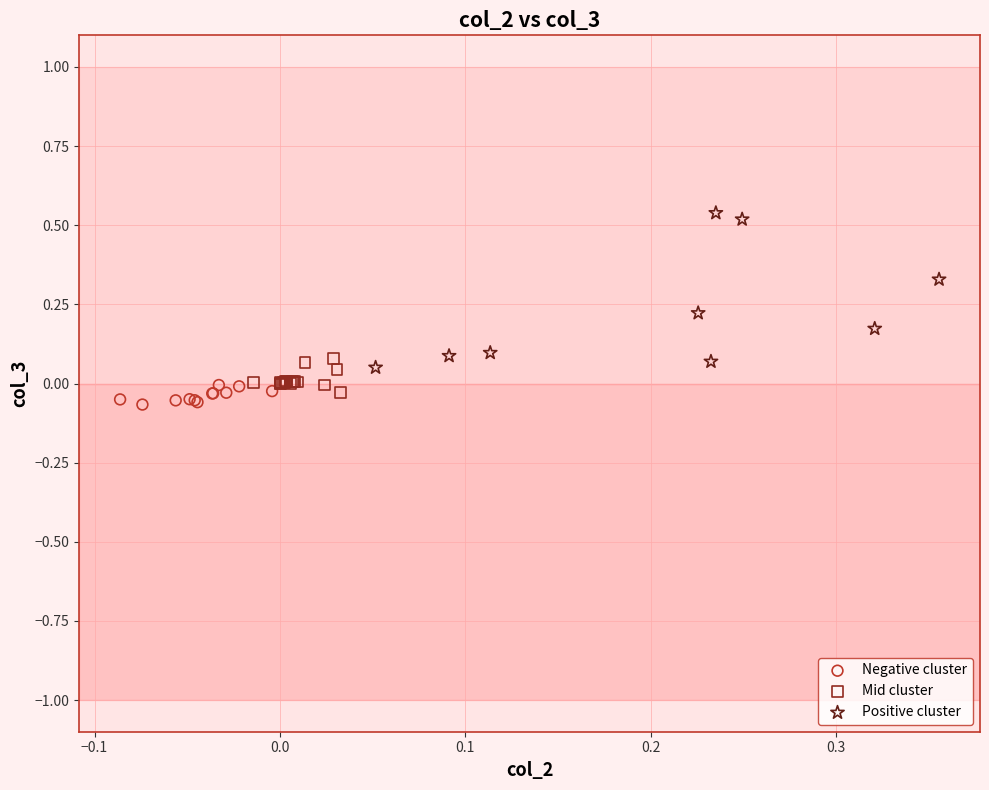

What are all the series names shown in the legend?

Negative cluster, Mid cluster, Positive cluster